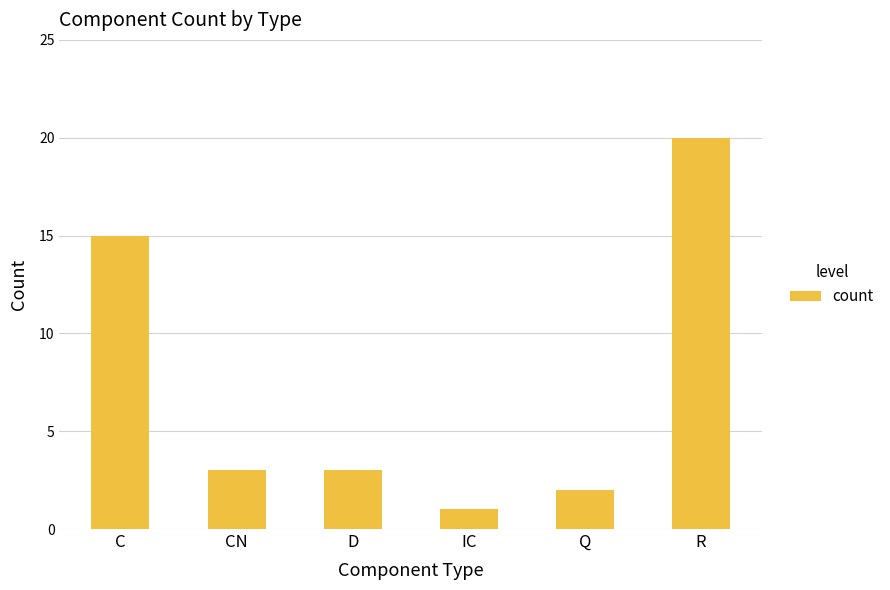

Is it true that the value at C is 15?

True